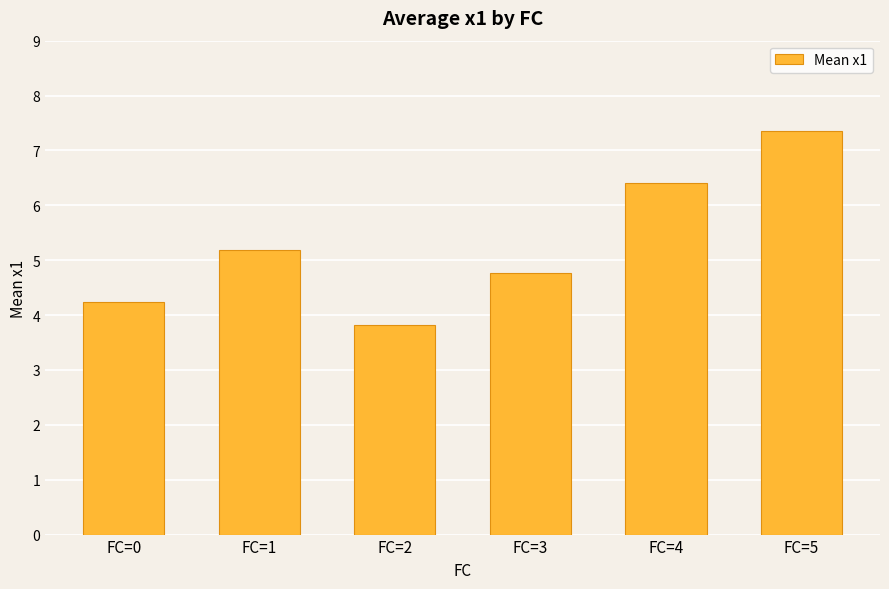

Reading left to right, list all the values displayed in this chart.

FC=0=4.2	FC=1=5.2	FC=2=3.8	FC=3=4.8	FC=4=6.4	FC=5=7.3